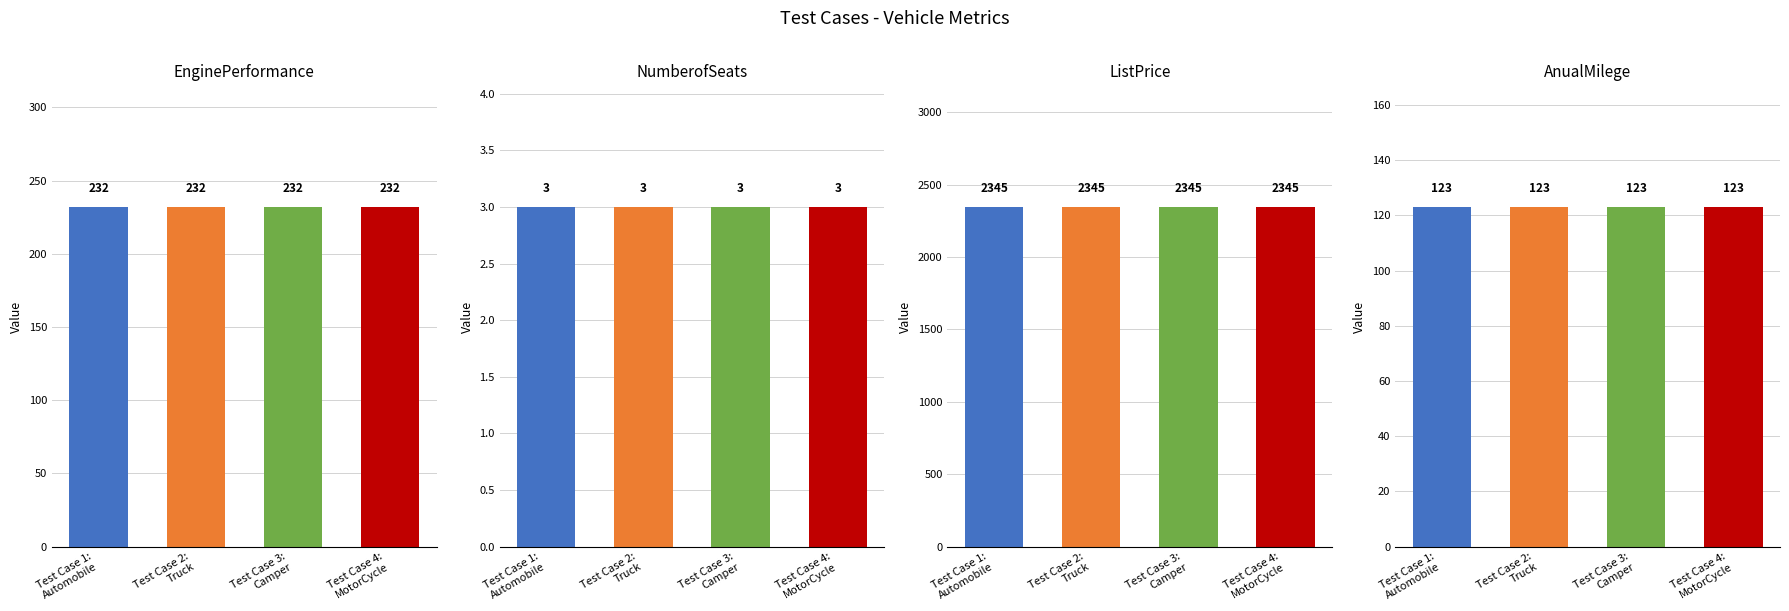

What is the label of the 3rd bar from the left?

Test Case 3:
Camper